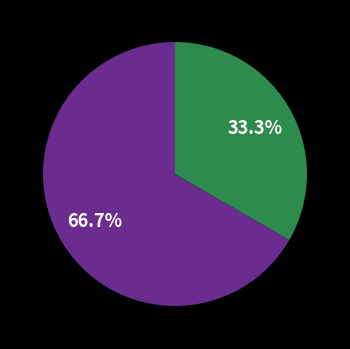

Is there a majority slice in this chart?

Yes